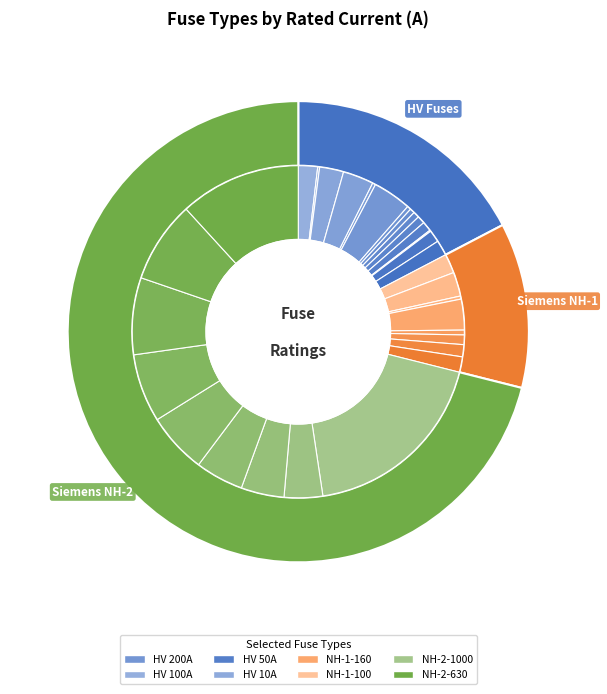

Which has a higher value, HV 16A or HV 10A?

HV 16A